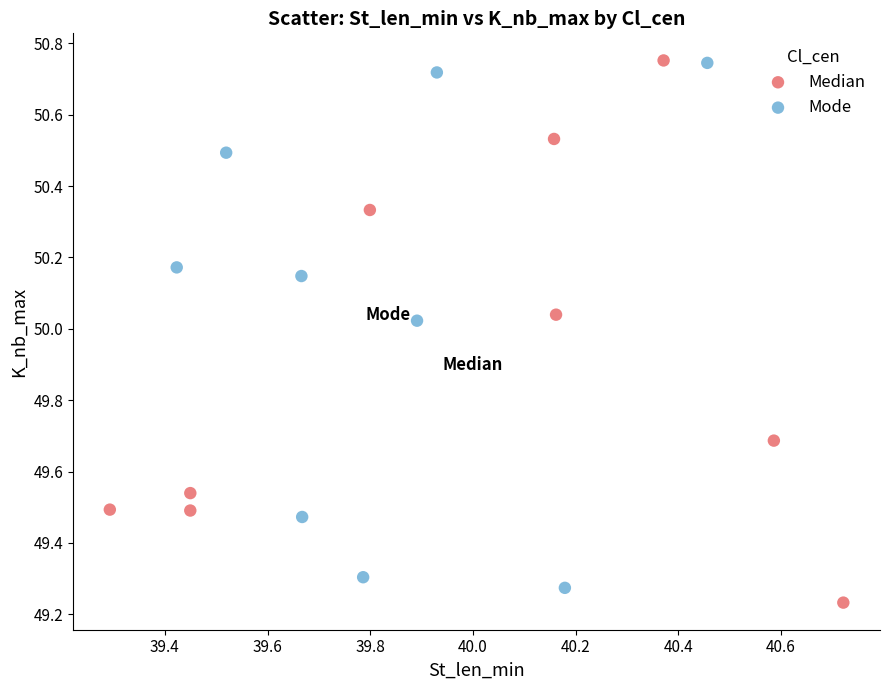

Which series has the largest Y range (max minus min)?

Median